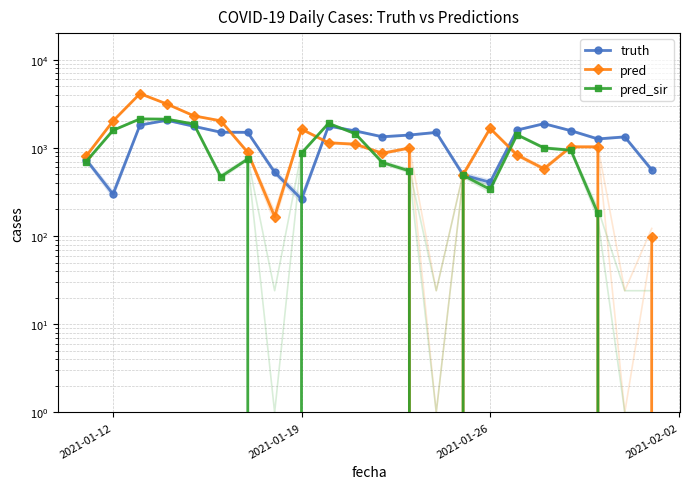

What is the maximum value shown in the chart?

4118.0